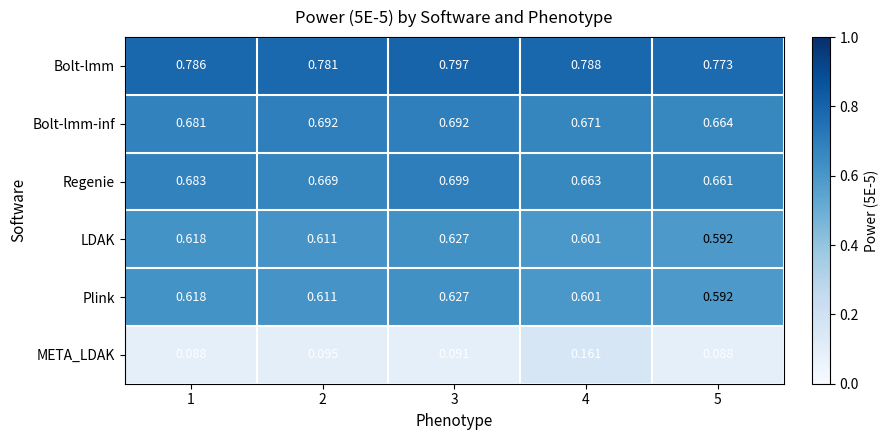

Which series has the largest total across all categories?

Bolt-lmm